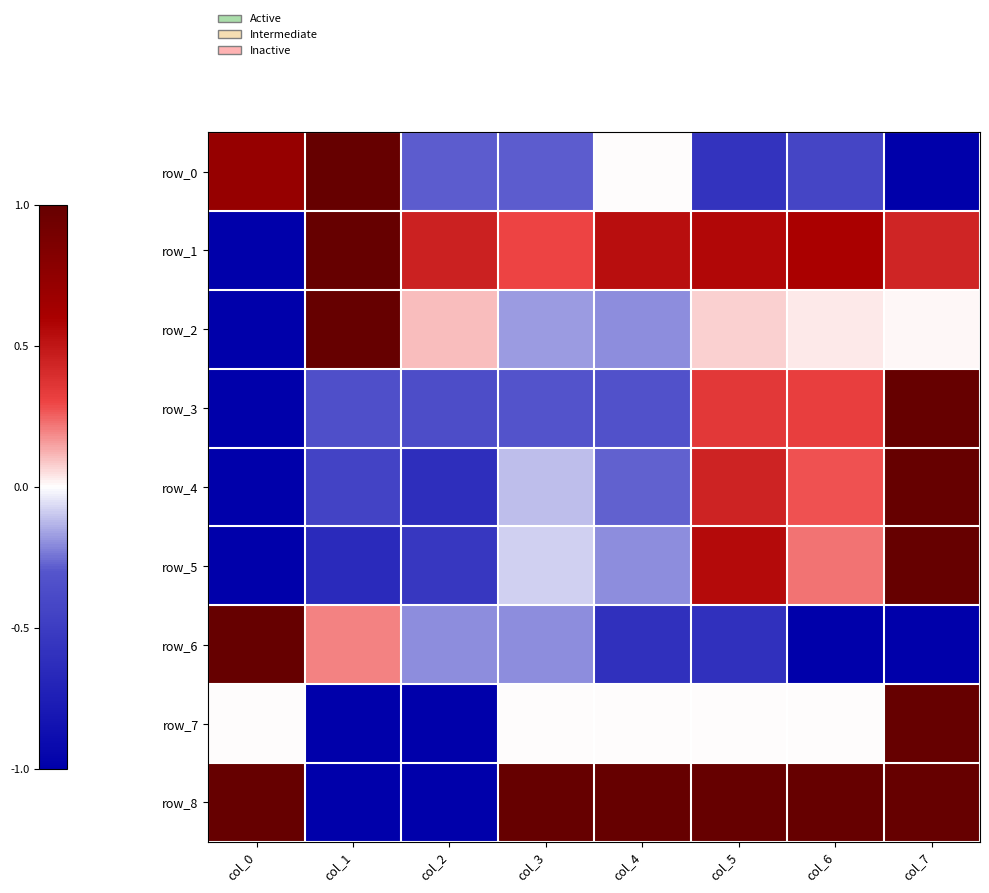

At how many categories does at least one series exceed 0?

8